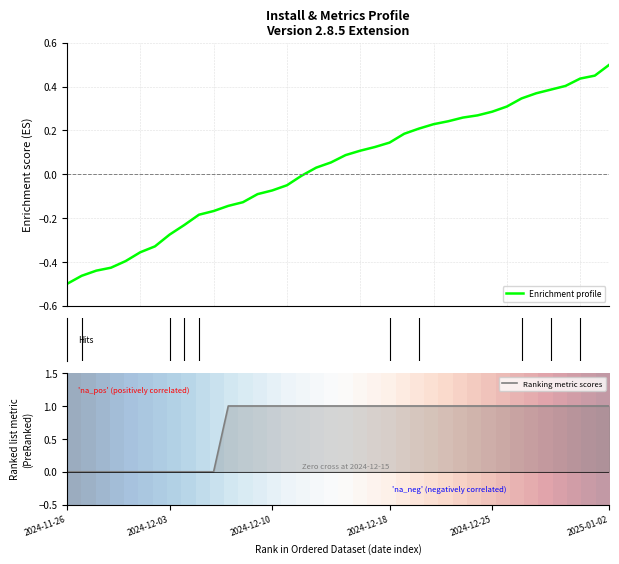

At how many categories does at least one series exceed 0?

27